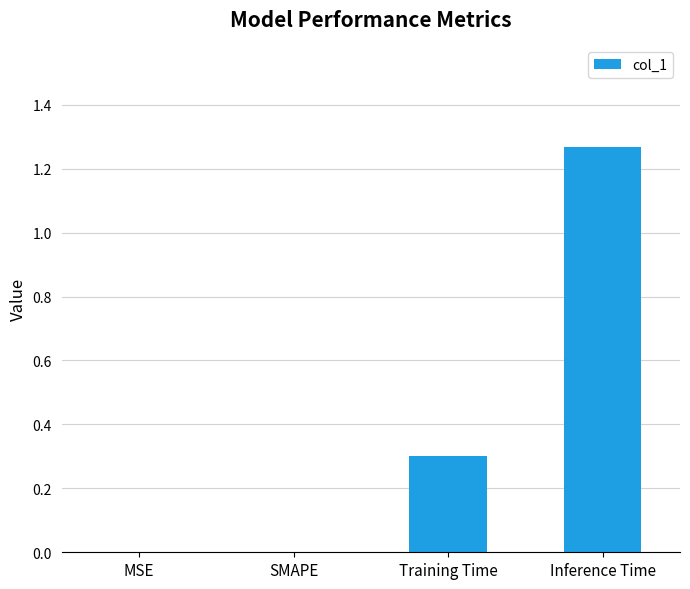

What is the sum of all values?

1.6